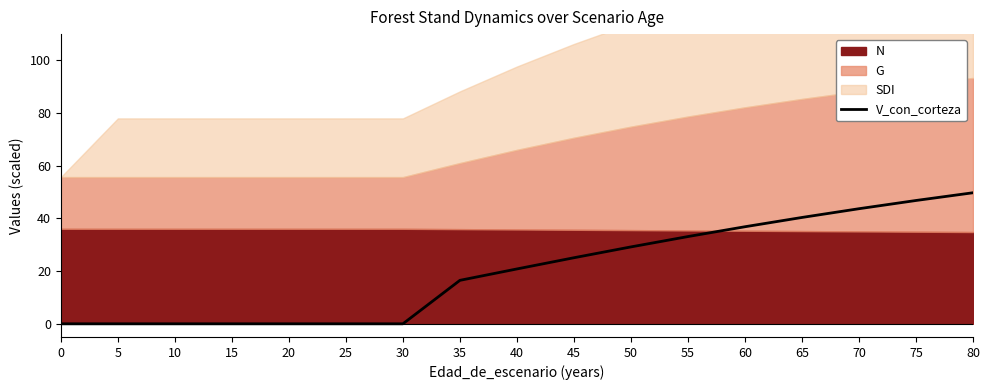

What is the sum of the values at 50 and 20?

29.2